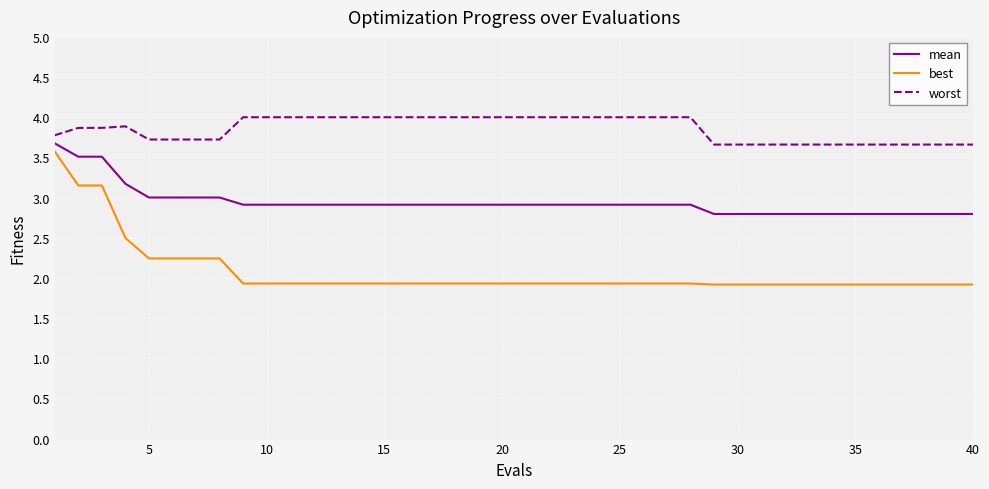

List the series in order of their peak value, lowest first.

best, mean, worst